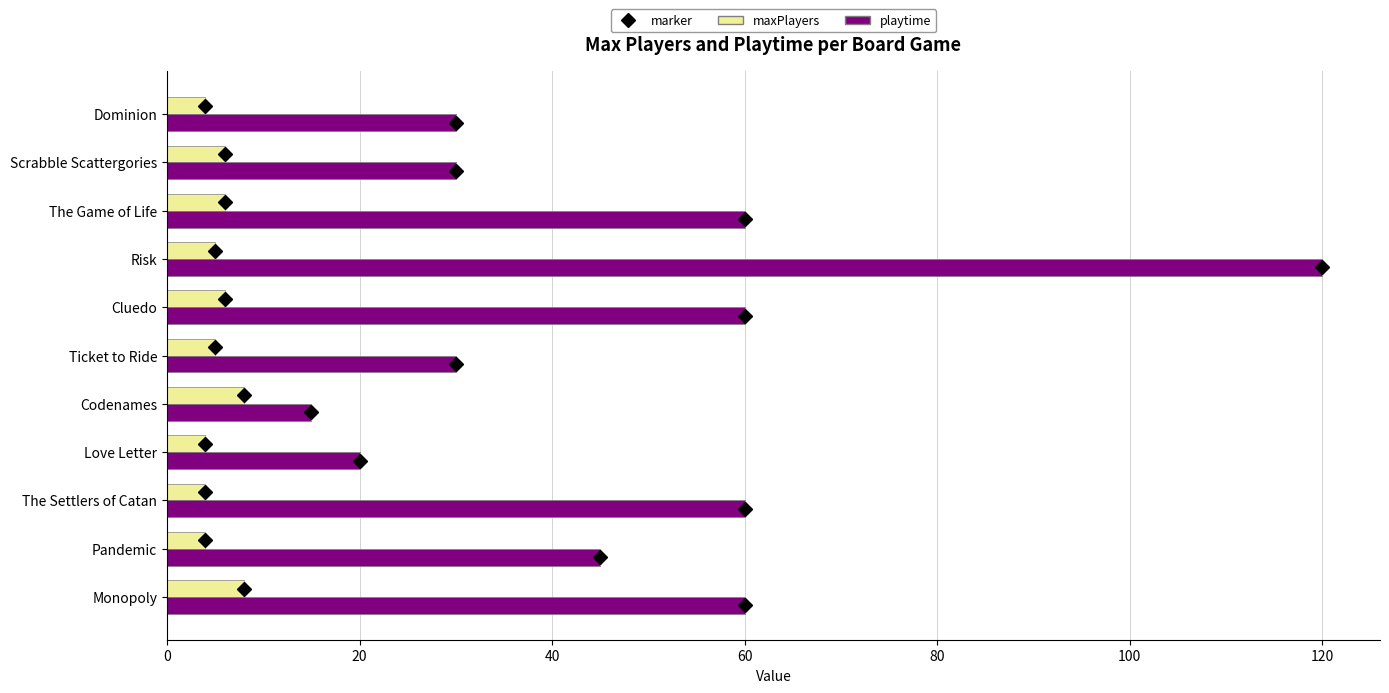

At which label does playtime reach its peak?

Risk